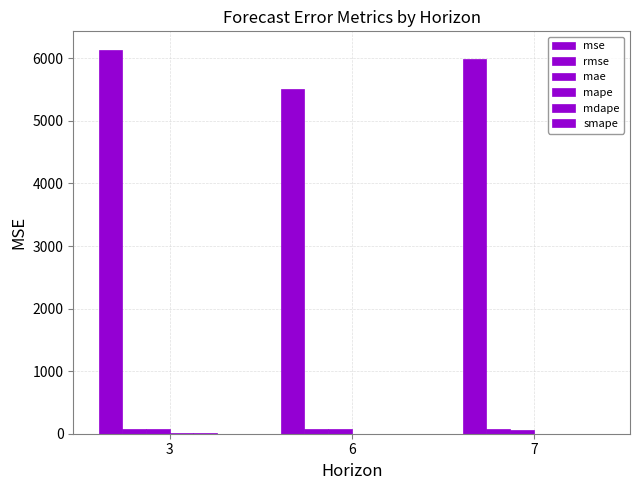

Reading right to left, transcribe all the data shown in this chart.

mse: 5994.5	5505.1	6124.8
rmse: 77.4	74.2	78.3
mae: 65.5	69.6	71.0
mape: 1.7	3.3	5.0
mdape: 0.9	3.3	4.6
smape: 0.7	1.0	1.2